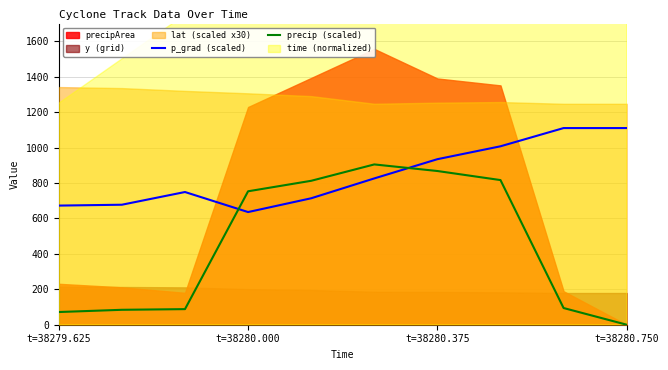

How many values in the p_grad (scaled) series are below 825?

5